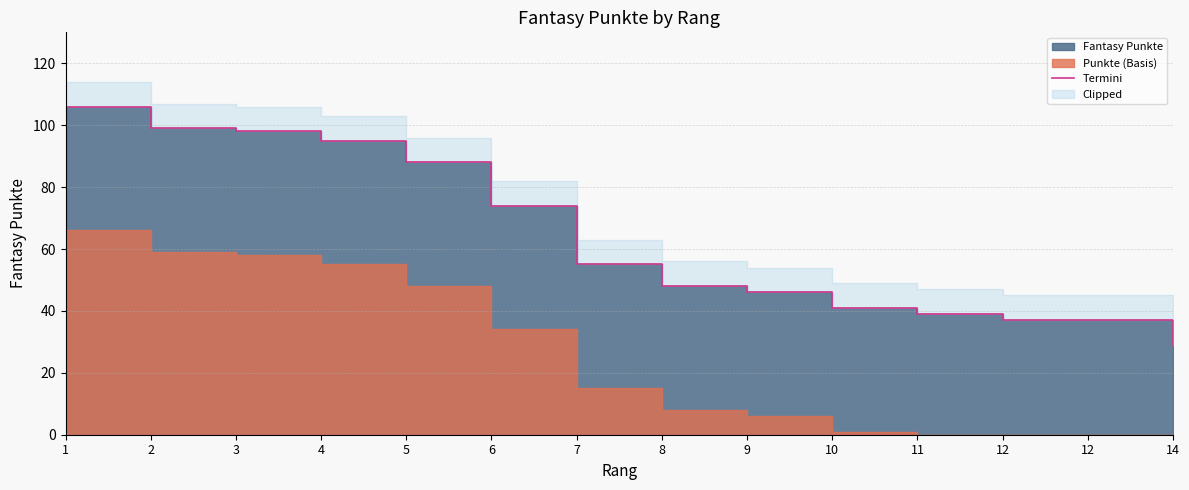

How many data points does each series have?

14